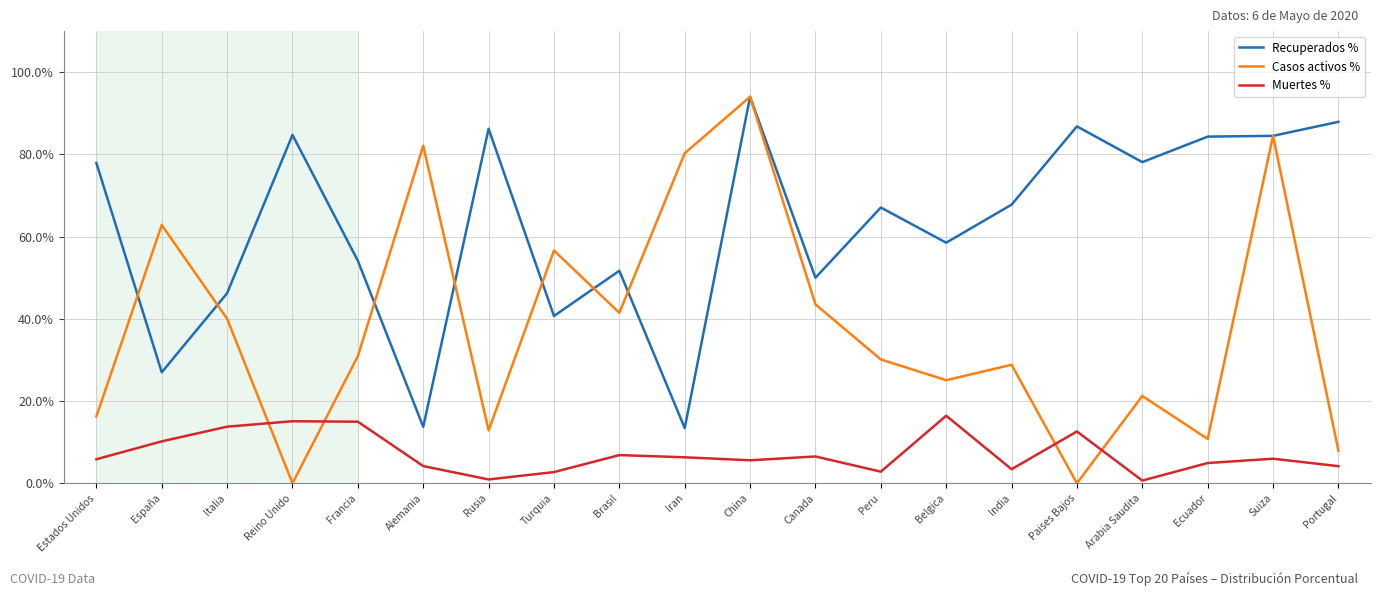

True or false: Muertes % and Casos activos % intersect in this chart.

True